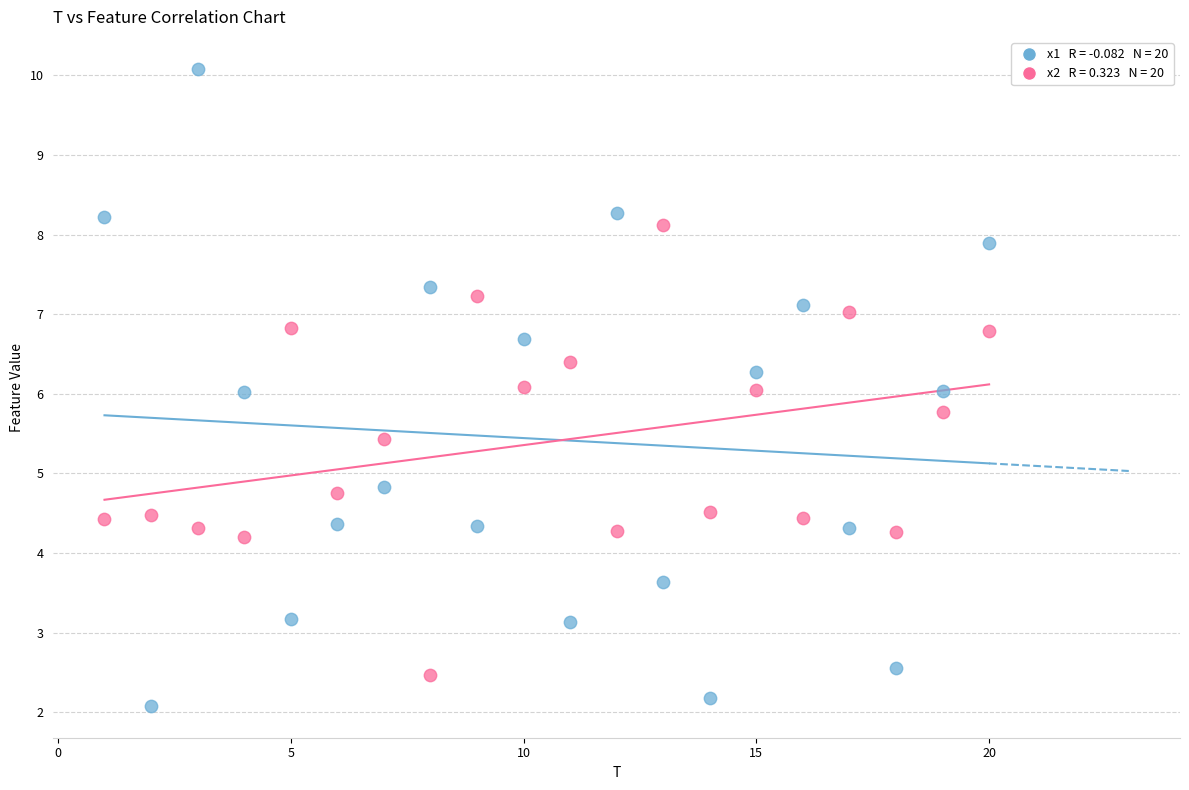

Across all data points, what is the range of Y values (max minus min)?

8.0